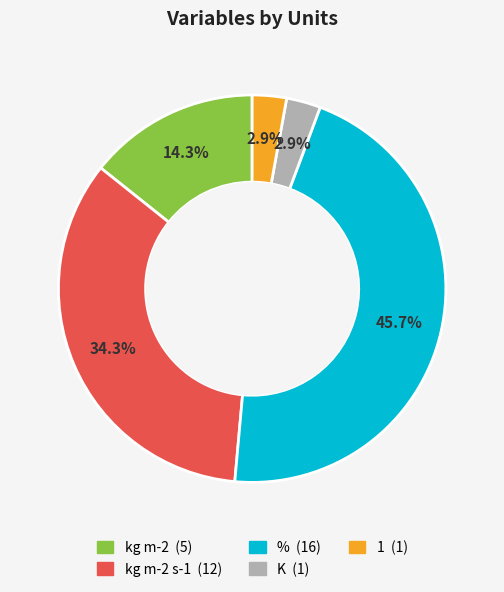

Is there any slice that represents more than half of the pie?

No